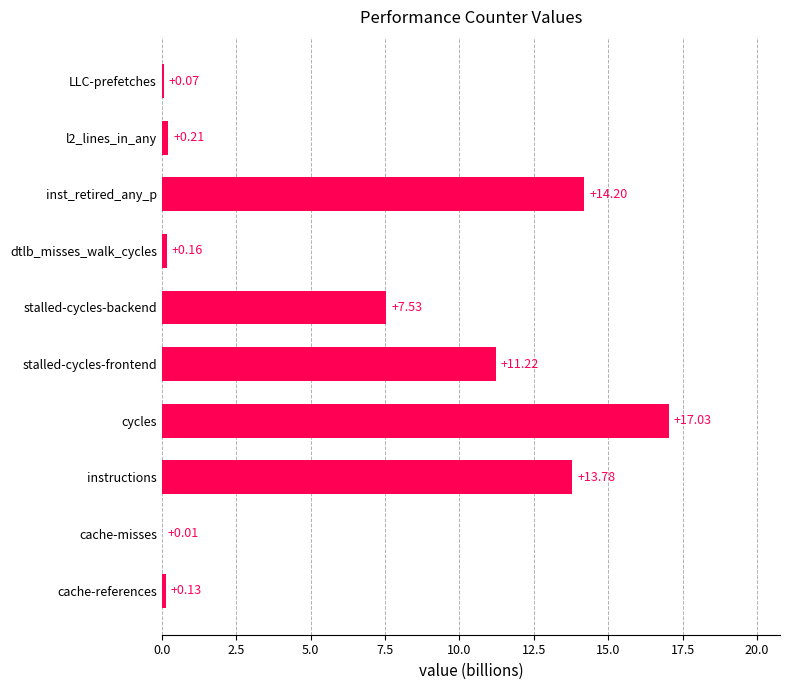

At which label is the value closest to 8?

stalled-cycles-backend